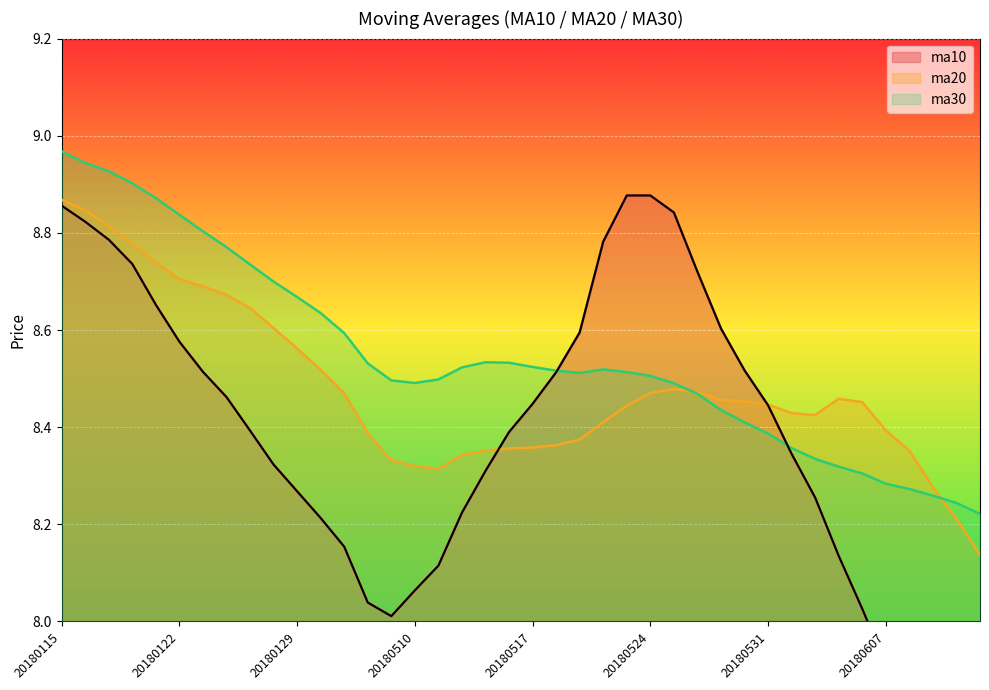

Reading left to right, what are all the values shown in this chart?

ma10: 8.9	8.8	8.8	8.7	8.7	8.6	8.5	8.5	8.4	8.3	8.3	8.2	8.2	8.0	8.0	8.1	8.1	8.2	8.3	8.4	8.4	8.5	8.6	8.8	8.9	8.9	8.8	8.7	8.6	8.5	8.4	8.3	8.3	8.1	8.0	7.9	7.9	7.8	7.8	7.8
ma20: 8.9	8.8	8.8	8.8	8.7	8.7	8.7	8.7	8.6	8.6	8.6	8.5	8.5	8.4	8.3	8.3	8.3	8.3	8.4	8.4	8.4	8.4	8.4	8.4	8.4	8.5	8.5	8.5	8.5	8.5	8.4	8.4	8.4	8.5	8.5	8.4	8.4	8.3	8.2	8.1
ma30: 9.0	8.9	8.9	8.9	8.9	8.8	8.8	8.8	8.7	8.7	8.7	8.6	8.6	8.5	8.5	8.5	8.5	8.5	8.5	8.5	8.5	8.5	8.5	8.5	8.5	8.5	8.5	8.5	8.4	8.4	8.4	8.4	8.3	8.3	8.3	8.3	8.3	8.3	8.2	8.2